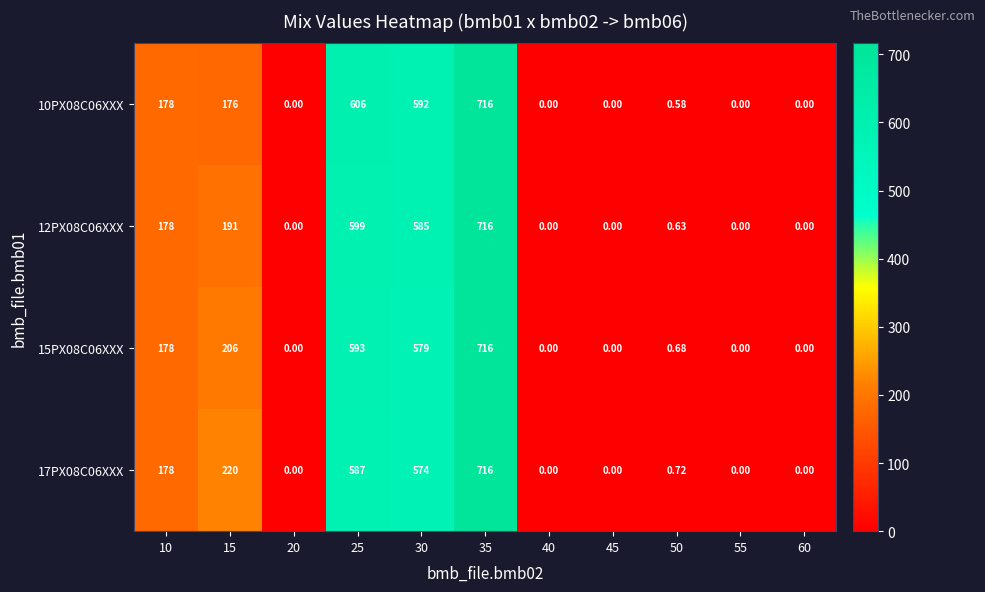

Is the value of 17PX08C06XXX at 45 greater than the value of 12PX08C06XXX at 15?

No